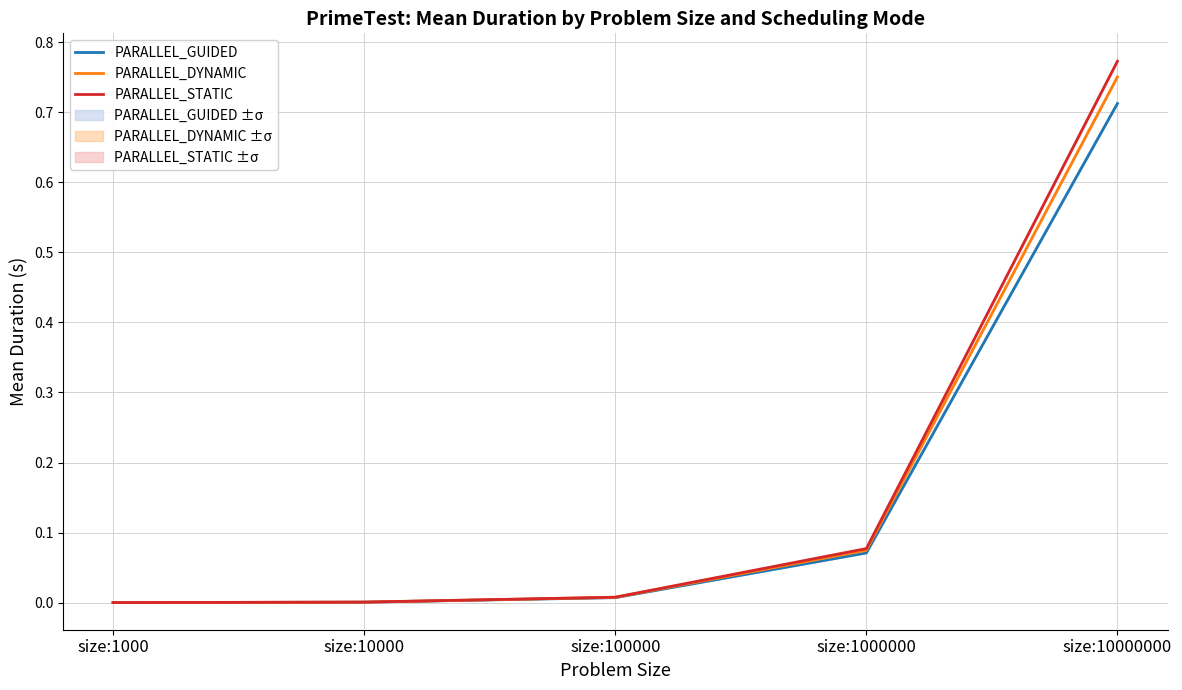

What is the difference between the maximum and minimum values in the PARALLEL_DYNAMIC series?

0.8